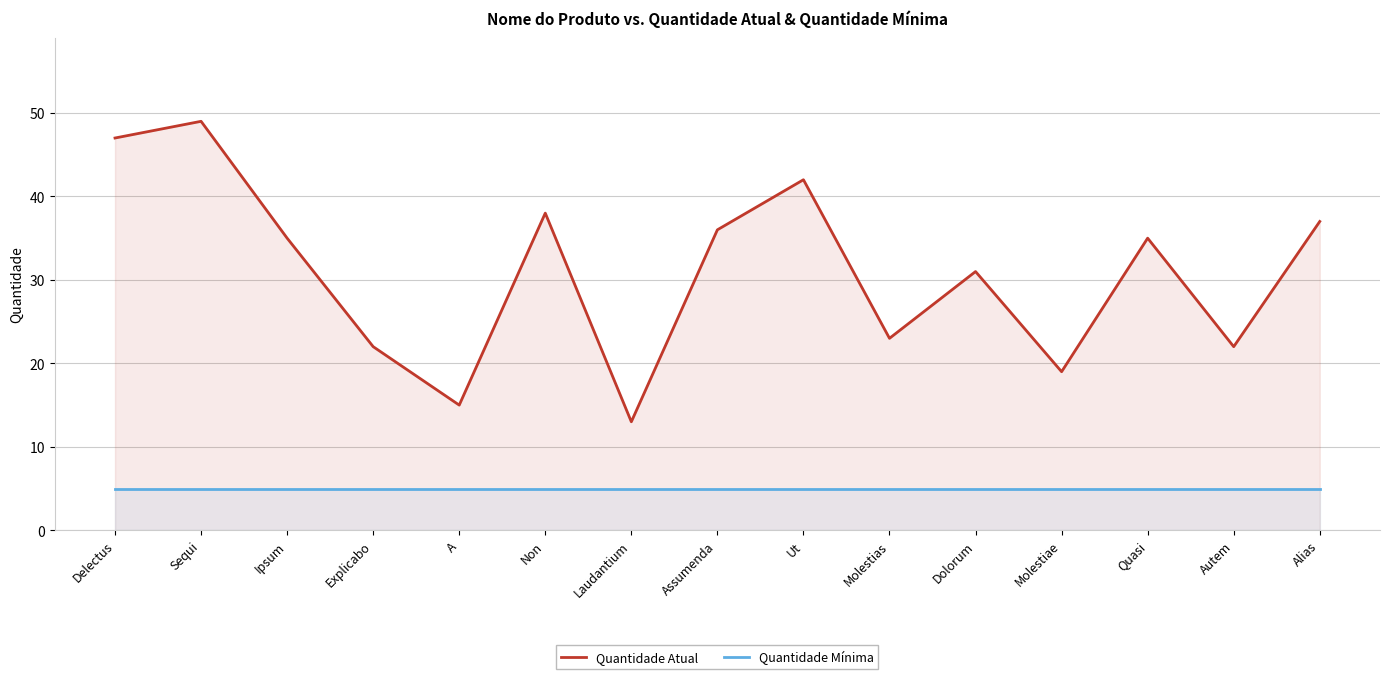

How many lines are shown in the chart?

2